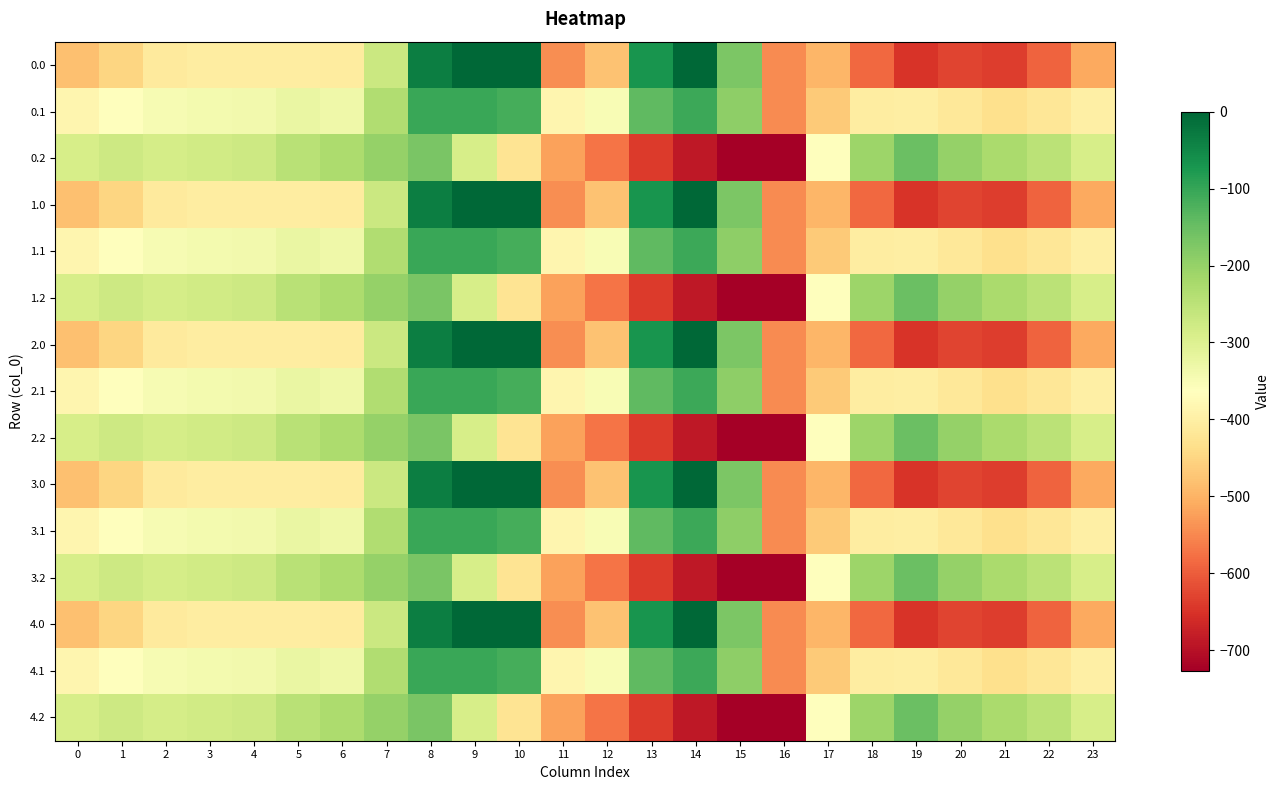

Reading left to right, transcribe all the data shown in this chart.

0.0: 0=-482.0	1=-449.5	2=-410.3	3=-404.4	4=-404.9	5=-403.8	6=-408.0	7=-270.7	8=-35.0	9=0.0	10=0.0	11=-544.3	12=-477.2	13=-70.2	14=-0.3	15=-172.8	16=-545.4	17=-494.8	18=-586.7	19=-649.2	20=-629.9	21=-638.4	22=-592.3	23=-511.3
0.1: 0=-384.6	1=-361.1	2=-347.9	3=-342.7	4=-339.6	5=-325.7	6=-332.2	7=-234.9	8=-102.3	9=-104.8	10=-114.0	11=-384.7	12=-350.8	13=-141.2	14=-105.5	15=-190.4	16=-547.3	17=-466.6	18=-405.4	19=-400.2	20=-414.5	21=-432.4	22=-419.9	23=-399.4
0.2: 0=-287.1	1=-272.7	2=-285.5	3=-281.0	4=-274.4	5=-245.0	6=-228.8	7=-199.0	8=-169.5	9=-288.5	10=-423.5	11=-520.6	12=-571.2	13=-640.4	14=-687.4	15=-725.8	16=-726.6	17=-362.4	18=-210.0	19=-151.0	20=-199.2	21=-226.4	22=-247.4	23=-287.5
1.0: 0=-482.0	1=-449.5	2=-410.3	3=-404.4	4=-404.9	5=-403.8	6=-408.0	7=-270.7	8=-35.0	9=0.0	10=0.0	11=-544.3	12=-477.2	13=-70.2	14=-0.3	15=-172.8	16=-545.4	17=-494.8	18=-586.7	19=-649.2	20=-629.9	21=-638.4	22=-592.3	23=-511.3
1.1: 0=-384.6	1=-361.1	2=-347.9	3=-342.7	4=-339.6	5=-325.7	6=-332.2	7=-234.9	8=-102.3	9=-104.8	10=-114.0	11=-384.7	12=-350.8	13=-141.2	14=-105.5	15=-190.4	16=-547.3	17=-466.6	18=-405.4	19=-400.2	20=-414.5	21=-432.4	22=-419.9	23=-399.4
1.2: 0=-287.1	1=-272.7	2=-285.5	3=-281.0	4=-274.4	5=-245.0	6=-228.8	7=-199.0	8=-169.5	9=-288.5	10=-423.5	11=-520.6	12=-571.2	13=-640.4	14=-687.4	15=-725.8	16=-726.6	17=-362.4	18=-210.0	19=-151.0	20=-199.2	21=-226.4	22=-247.4	23=-287.5
2.0: 0=-482.0	1=-449.5	2=-410.3	3=-404.4	4=-404.9	5=-403.8	6=-408.0	7=-270.7	8=-35.0	9=0.0	10=0.0	11=-544.3	12=-477.2	13=-70.2	14=-0.3	15=-172.8	16=-545.4	17=-494.8	18=-586.7	19=-649.2	20=-629.9	21=-638.4	22=-592.3	23=-511.3
2.1: 0=-384.6	1=-361.1	2=-347.9	3=-342.7	4=-339.6	5=-325.7	6=-332.2	7=-234.9	8=-102.3	9=-104.8	10=-114.0	11=-384.7	12=-350.8	13=-141.2	14=-105.5	15=-190.4	16=-547.3	17=-466.6	18=-405.4	19=-400.2	20=-414.5	21=-432.4	22=-419.9	23=-399.4
2.2: 0=-287.1	1=-272.7	2=-285.5	3=-281.0	4=-274.4	5=-245.0	6=-228.8	7=-199.0	8=-169.5	9=-288.5	10=-423.5	11=-520.6	12=-571.2	13=-640.4	14=-687.4	15=-725.8	16=-726.6	17=-362.4	18=-210.0	19=-151.0	20=-199.2	21=-226.4	22=-247.4	23=-287.5
3.0: 0=-482.0	1=-449.5	2=-410.3	3=-404.4	4=-404.9	5=-403.8	6=-408.0	7=-270.7	8=-35.0	9=0.0	10=0.0	11=-544.3	12=-477.2	13=-70.2	14=-0.3	15=-172.8	16=-545.4	17=-494.8	18=-586.7	19=-649.2	20=-629.9	21=-638.4	22=-592.3	23=-511.3
3.1: 0=-384.6	1=-361.1	2=-347.9	3=-342.7	4=-339.6	5=-325.7	6=-332.2	7=-234.9	8=-102.3	9=-104.8	10=-114.0	11=-384.7	12=-350.8	13=-141.2	14=-105.5	15=-190.4	16=-547.3	17=-466.6	18=-405.4	19=-400.2	20=-414.5	21=-432.4	22=-419.9	23=-399.4
3.2: 0=-287.1	1=-272.7	2=-285.5	3=-281.0	4=-274.4	5=-245.0	6=-228.8	7=-199.0	8=-169.5	9=-288.5	10=-423.5	11=-520.6	12=-571.2	13=-640.4	14=-687.4	15=-725.8	16=-726.6	17=-362.4	18=-210.0	19=-151.0	20=-199.2	21=-226.4	22=-247.4	23=-287.5
4.0: 0=-482.0	1=-449.5	2=-410.3	3=-404.4	4=-404.9	5=-403.8	6=-408.0	7=-270.7	8=-35.0	9=0.0	10=0.0	11=-544.3	12=-477.2	13=-70.2	14=-0.3	15=-172.8	16=-545.4	17=-494.8	18=-586.7	19=-649.2	20=-629.9	21=-638.4	22=-592.3	23=-511.3
4.1: 0=-384.6	1=-361.1	2=-347.9	3=-342.7	4=-339.6	5=-325.7	6=-332.2	7=-234.9	8=-102.3	9=-104.8	10=-114.0	11=-384.7	12=-350.8	13=-141.2	14=-105.5	15=-190.4	16=-547.3	17=-466.6	18=-405.4	19=-400.2	20=-414.5	21=-432.4	22=-419.9	23=-399.4
4.2: 0=-287.1	1=-272.7	2=-285.5	3=-281.0	4=-274.4	5=-245.0	6=-228.8	7=-199.0	8=-169.5	9=-288.5	10=-423.5	11=-520.6	12=-571.2	13=-640.4	14=-687.4	15=-725.8	16=-726.6	17=-362.4	18=-210.0	19=-151.0	20=-199.2	21=-226.4	22=-247.4	23=-287.5